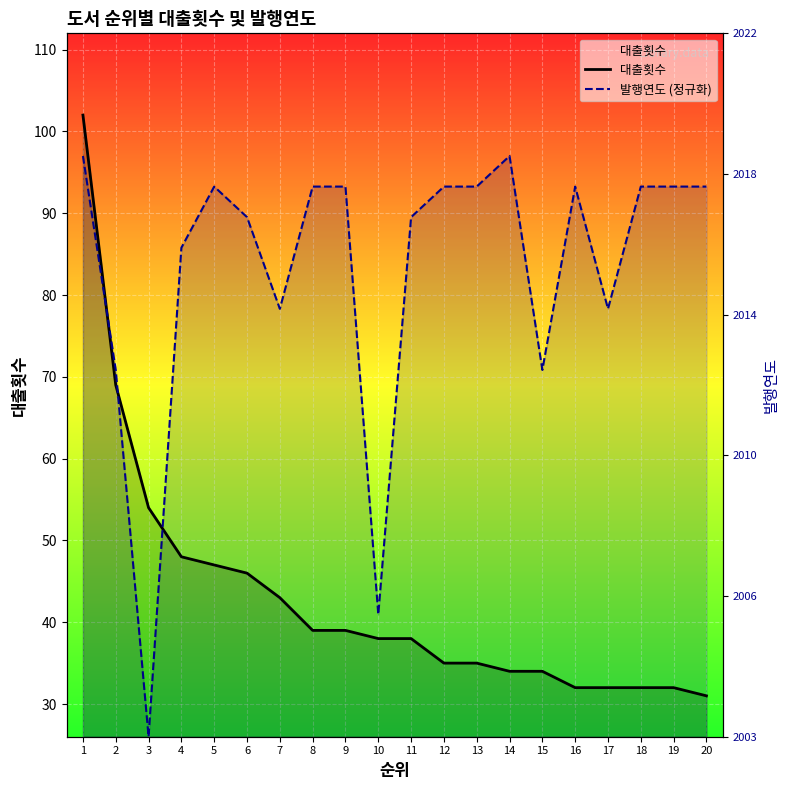

Count the number of categories in the chart.

20